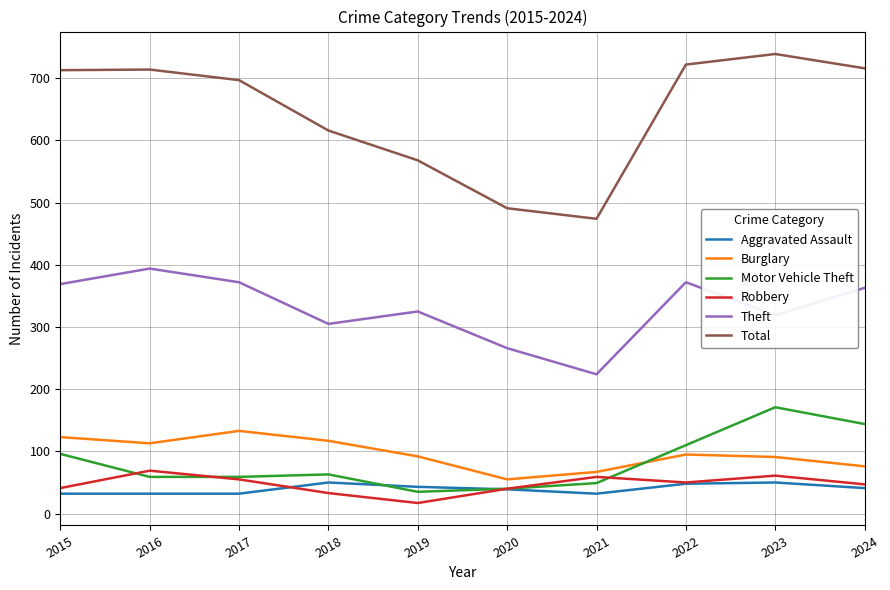

Is the value of Theft at 2020 greater than the value of Aggravated Assault at 2021?

Yes